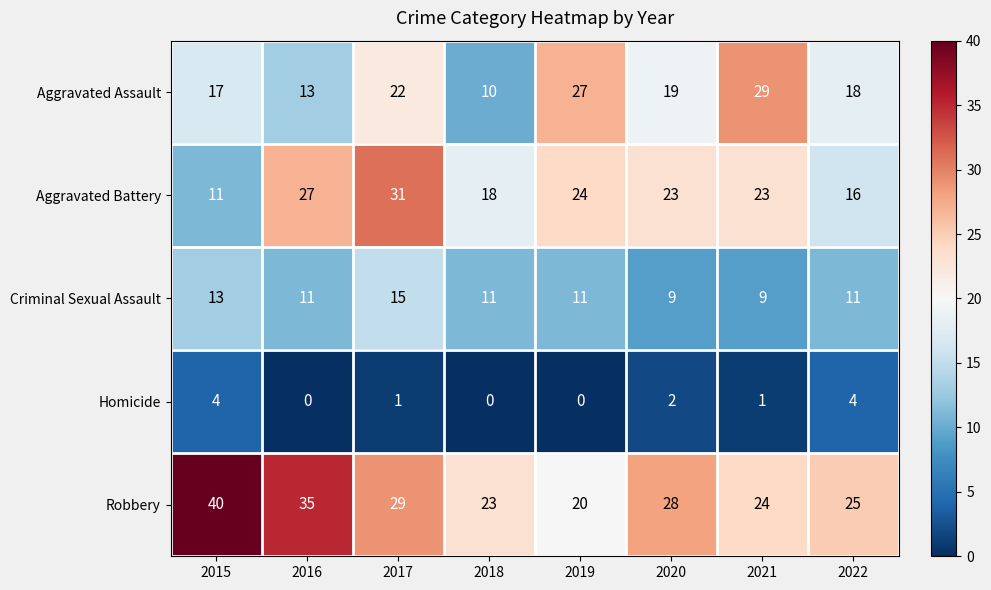

Where does the Aggravated Assault series first go above 19?

2017